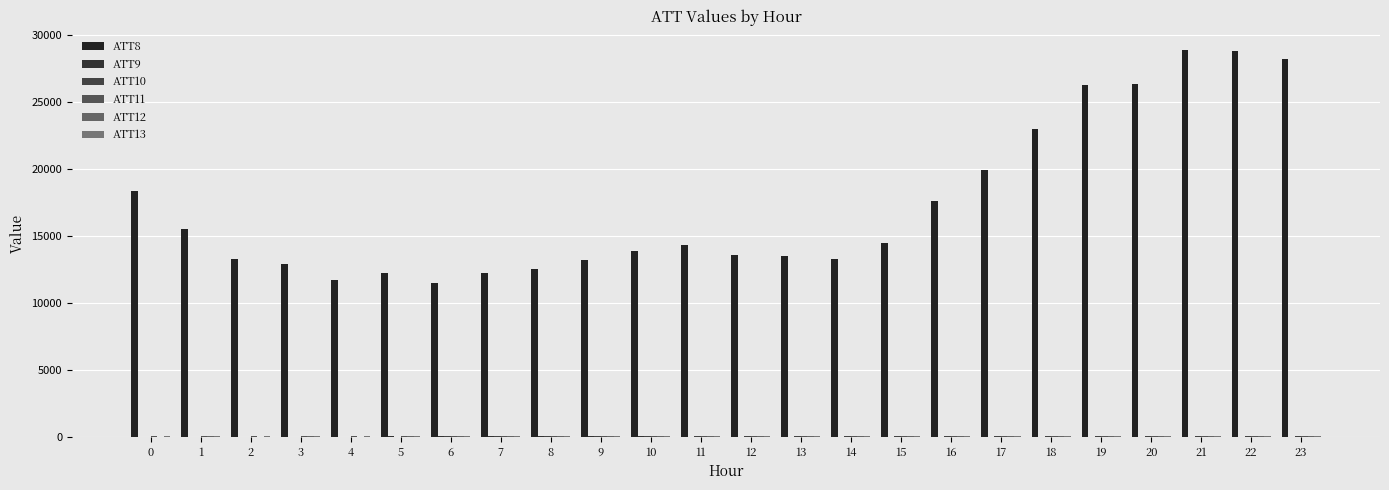

Which series has the widest spread of values?

ATT8